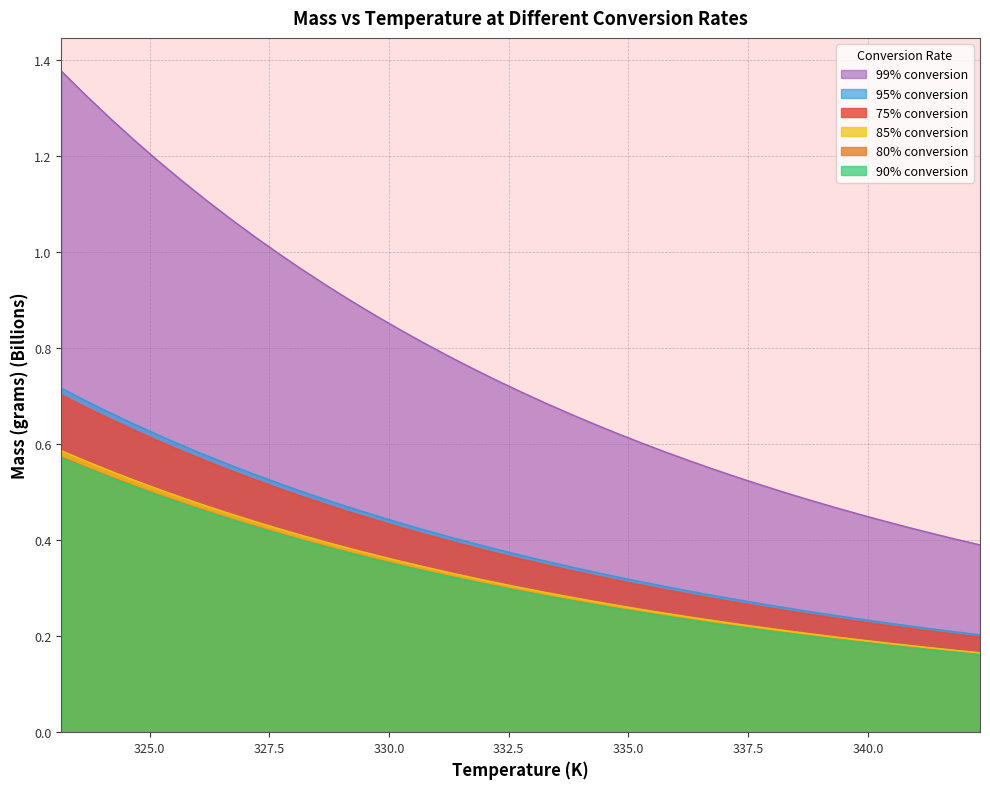

Reading left to right, list all the values displayed in this chart.

75% conversion: 0.7	0.7	0.7	0.6	0.6	0.6	0.6	0.5	0.5	0.5	0.5	0.5	0.5	0.4	0.4	0.4	0.4	0.4	0.4	0.4	0.3	0.3	0.3	0.3	0.3	0.3	0.3	0.3	0.3	0.3	0.3	0.2	0.2	0.2	0.2	0.2	0.2	0.2	0.2
80% conversion: 0.6	0.6	0.5	0.5	0.5	0.5	0.5	0.4	0.4	0.4	0.4	0.4	0.4	0.4	0.3	0.3	0.3	0.3	0.3	0.3	0.3	0.3	0.3	0.3	0.2	0.2	0.2	0.2	0.2	0.2	0.2	0.2	0.2	0.2	0.2	0.2	0.2	0.2	0.2
85% conversion: 0.6	0.6	0.5	0.5	0.5	0.5	0.5	0.5	0.4	0.4	0.4	0.4	0.4	0.4	0.4	0.3	0.3	0.3	0.3	0.3	0.3	0.3	0.3	0.3	0.3	0.2	0.2	0.2	0.2	0.2	0.2	0.2	0.2	0.2	0.2	0.2	0.2	0.2	0.2
90% conversion: 0.6	0.6	0.5	0.5	0.5	0.5	0.5	0.4	0.4	0.4	0.4	0.4	0.4	0.4	0.3	0.3	0.3	0.3	0.3	0.3	0.3	0.3	0.3	0.3	0.2	0.2	0.2	0.2	0.2	0.2	0.2	0.2	0.2	0.2	0.2	0.2	0.2	0.2	0.2
95% conversion: 0.7	0.7	0.7	0.6	0.6	0.6	0.6	0.6	0.5	0.5	0.5	0.5	0.5	0.5	0.4	0.4	0.4	0.4	0.4	0.4	0.4	0.3	0.3	0.3	0.3	0.3	0.3	0.3	0.3	0.3	0.3	0.3	0.2	0.2	0.2	0.2	0.2	0.2	0.2
99% conversion: 1.4	1.3	1.3	1.2	1.2	1.1	1.1	1.1	1.0	1.0	1.0	0.9	0.9	0.9	0.8	0.8	0.8	0.8	0.7	0.7	0.7	0.7	0.6	0.6	0.6	0.6	0.6	0.5	0.5	0.5	0.5	0.5	0.5	0.5	0.4	0.4	0.4	0.4	0.4